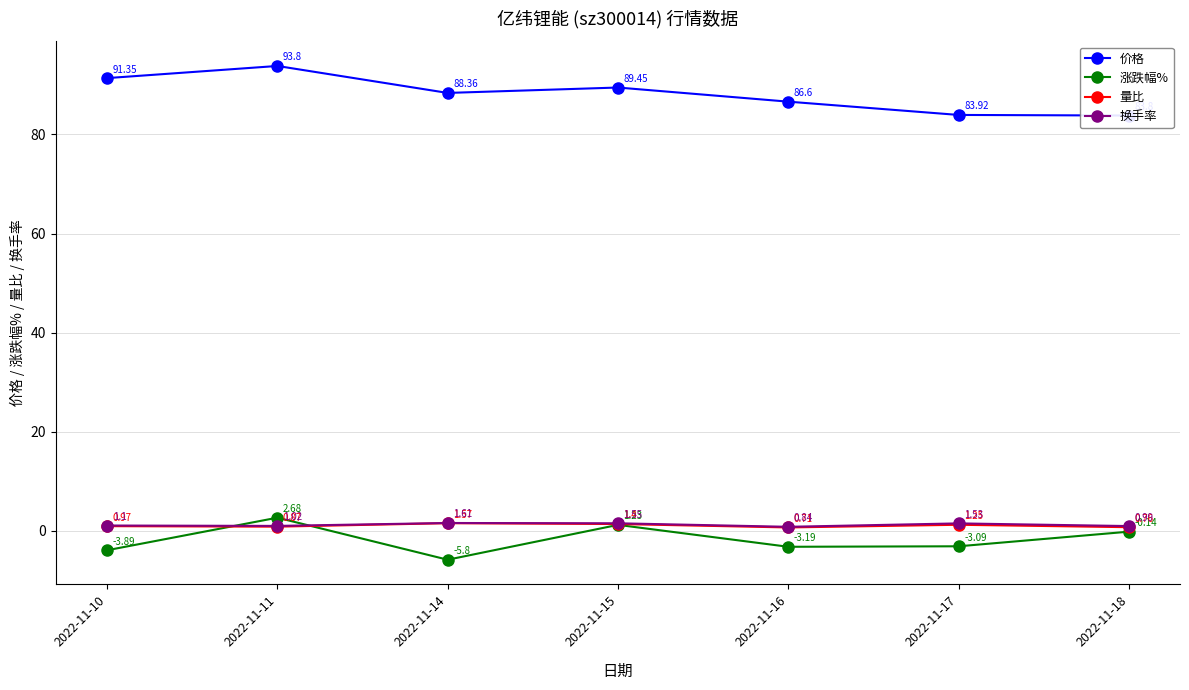

How many intersections are there between 换手率 and 涨跌幅%?

2